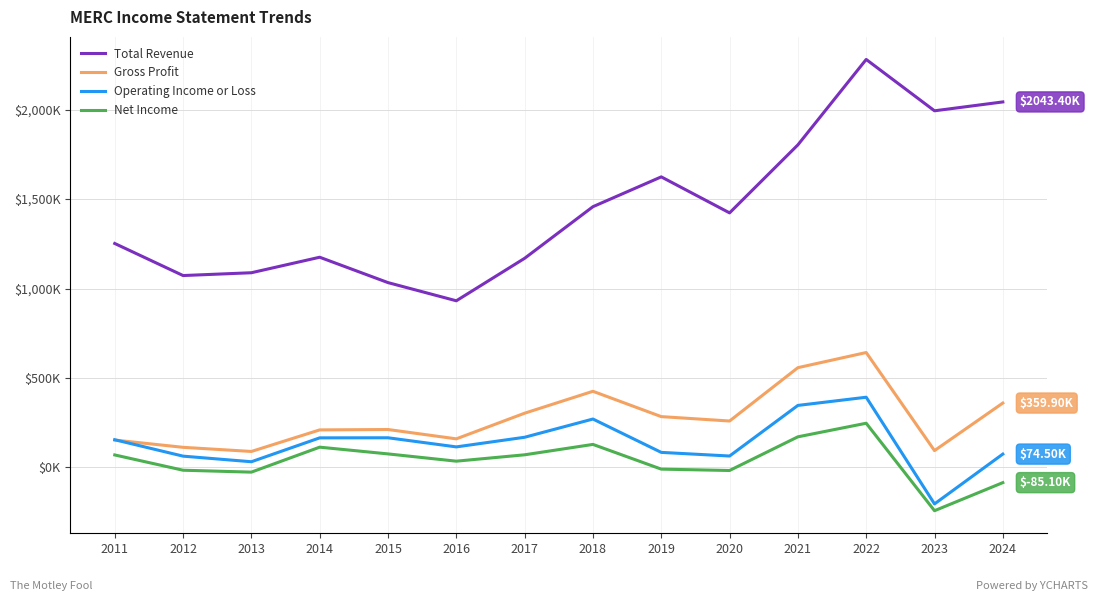

Which series has the largest total across all categories?

Total Revenue